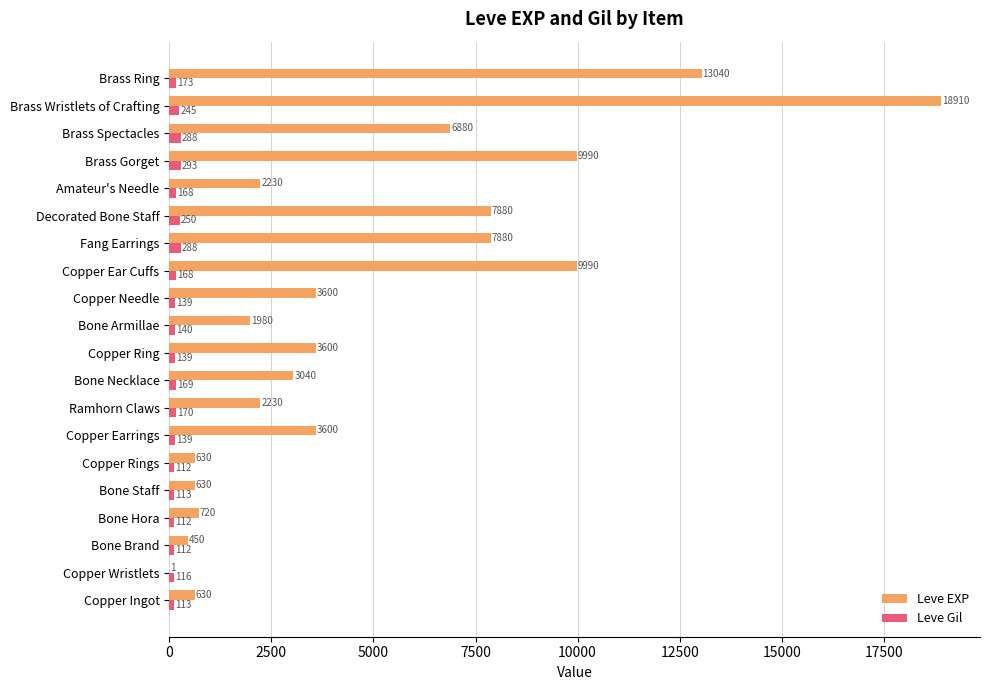

Which category has the highest value in the Leve Gil series?

Brass Gorget